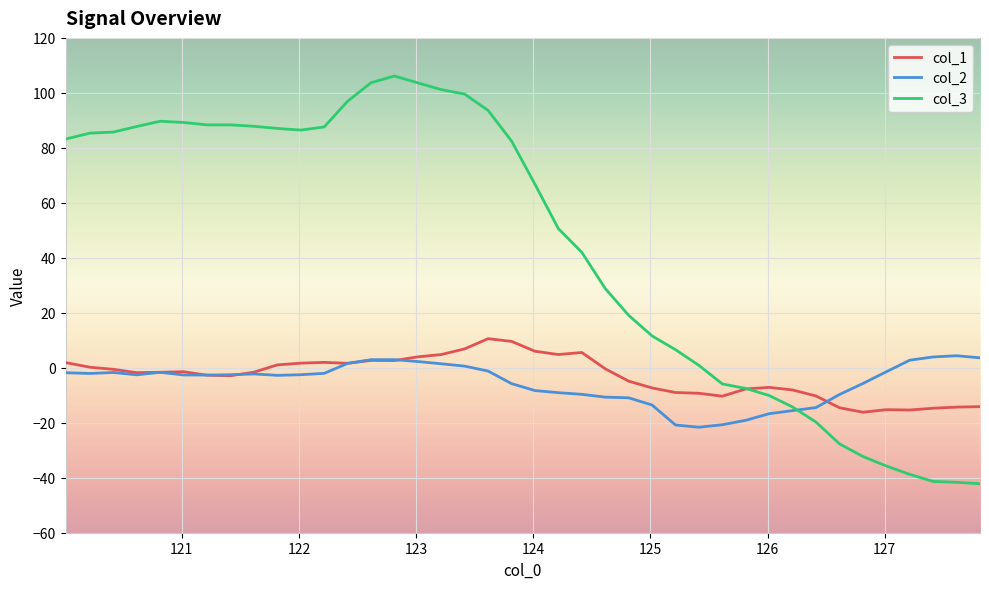

What is the minimum value for col_2?

-21.6